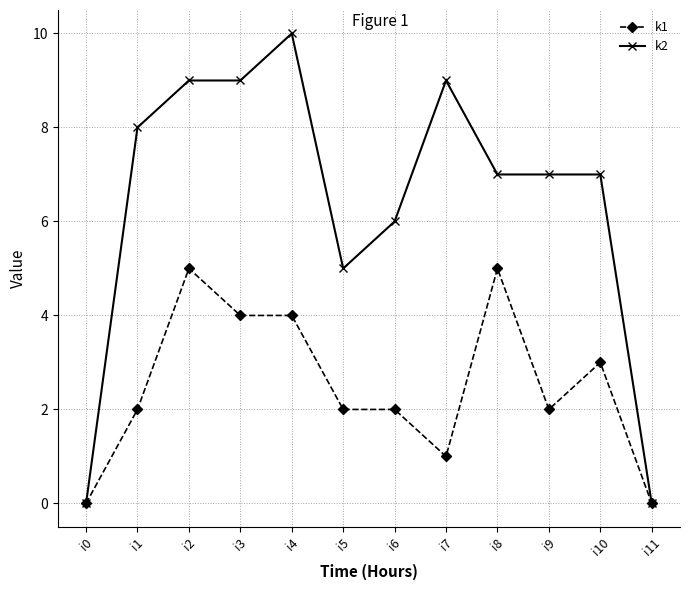

What is the difference between the maximum and minimum values in the k2 series?

10